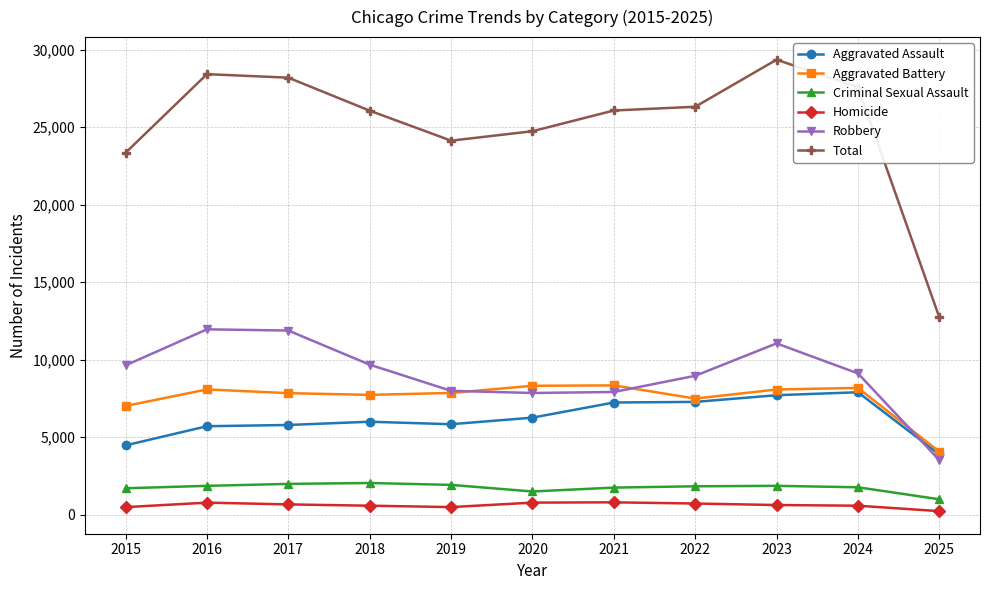

Is the value of Total at 2019 greater than the value of Robbery at 2019?

Yes